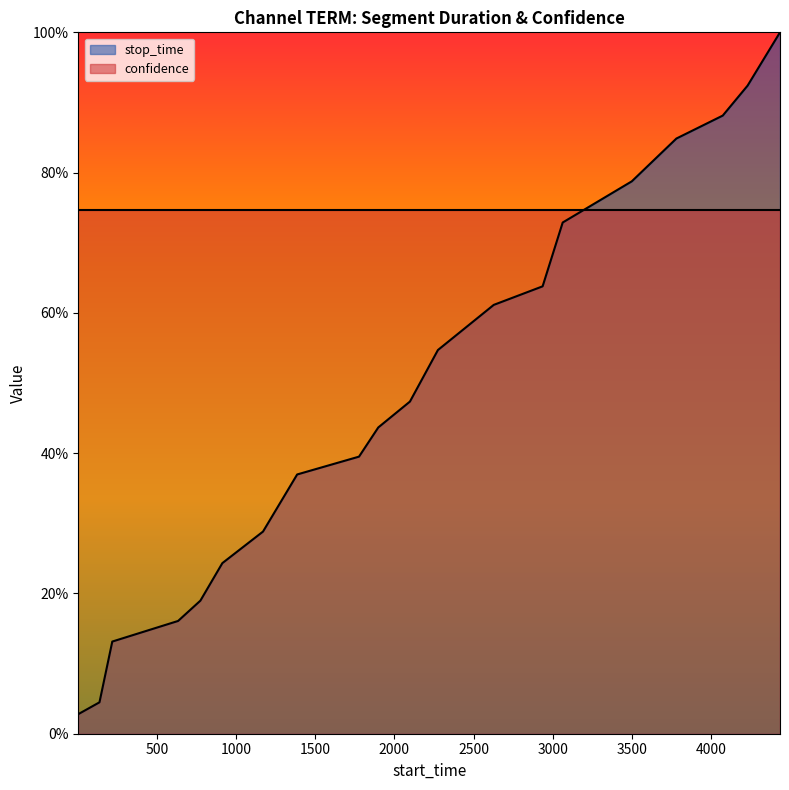

True or false: the data shows 0.6 at 2628.

True